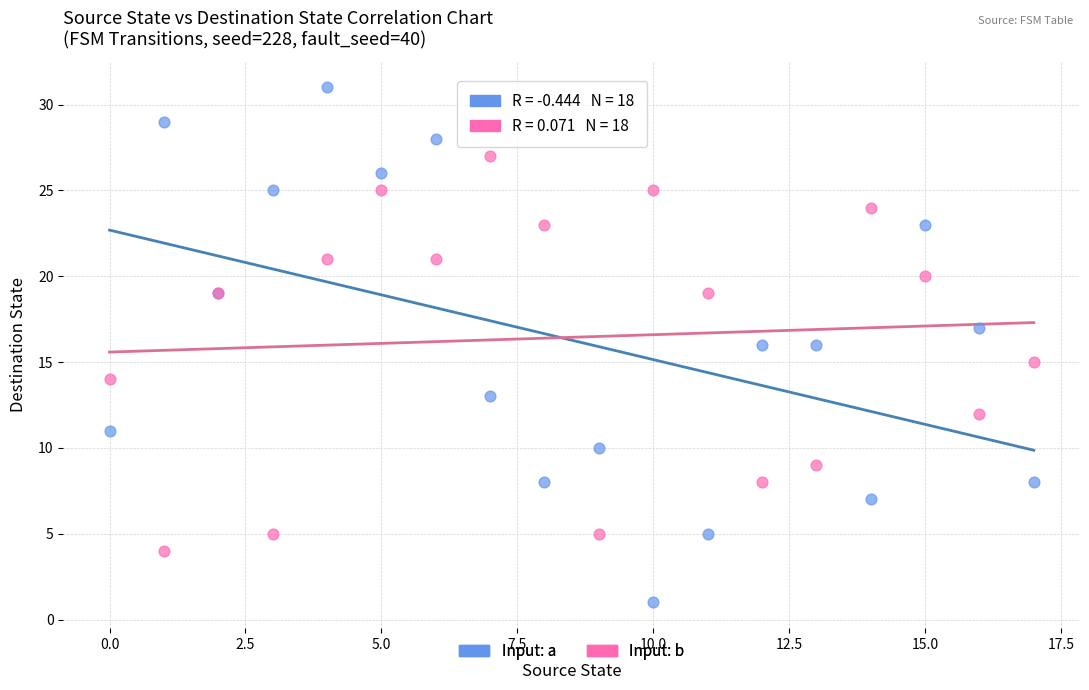

What are all the series names shown in the legend?

Input: a, Input: b